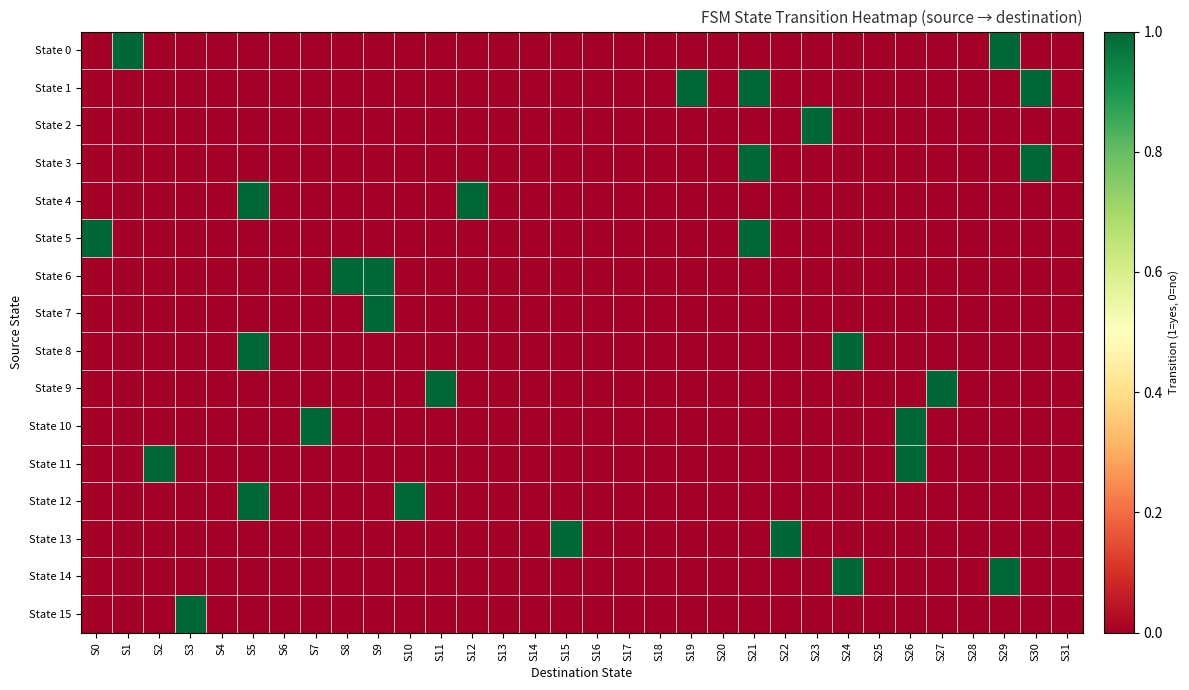

Reading left to right, extract all data points from this chart.

State 0: S0=0	S1=1	S2=0	S3=0	S4=0	S5=0	S6=0	S7=0	S8=0	S9=0	S10=0	S11=0	S12=0	S13=0	S14=0	S15=0	S16=0	S17=0	S18=0	S19=0	S20=0	S21=0	S22=0	S23=0	S24=0	S25=0	S26=0	S27=0	S28=0	S29=1	S30=0	S31=0
State 1: S0=0	S1=0	S2=0	S3=0	S4=0	S5=0	S6=0	S7=0	S8=0	S9=0	S10=0	S11=0	S12=0	S13=0	S14=0	S15=0	S16=0	S17=0	S18=0	S19=1	S20=0	S21=1	S22=0	S23=0	S24=0	S25=0	S26=0	S27=0	S28=0	S29=0	S30=1	S31=0
State 2: S0=0	S1=0	S2=0	S3=0	S4=0	S5=0	S6=0	S7=0	S8=0	S9=0	S10=0	S11=0	S12=0	S13=0	S14=0	S15=0	S16=0	S17=0	S18=0	S19=0	S20=0	S21=0	S22=0	S23=1	S24=0	S25=0	S26=0	S27=0	S28=0	S29=0	S30=0	S31=0
State 3: S0=0	S1=0	S2=0	S3=0	S4=0	S5=0	S6=0	S7=0	S8=0	S9=0	S10=0	S11=0	S12=0	S13=0	S14=0	S15=0	S16=0	S17=0	S18=0	S19=0	S20=0	S21=1	S22=0	S23=0	S24=0	S25=0	S26=0	S27=0	S28=0	S29=0	S30=1	S31=0
State 4: S0=0	S1=0	S2=0	S3=0	S4=0	S5=1	S6=0	S7=0	S8=0	S9=0	S10=0	S11=0	S12=1	S13=0	S14=0	S15=0	S16=0	S17=0	S18=0	S19=0	S20=0	S21=0	S22=0	S23=0	S24=0	S25=0	S26=0	S27=0	S28=0	S29=0	S30=0	S31=0
State 5: S0=1	S1=0	S2=0	S3=0	S4=0	S5=0	S6=0	S7=0	S8=0	S9=0	S10=0	S11=0	S12=0	S13=0	S14=0	S15=0	S16=0	S17=0	S18=0	S19=0	S20=0	S21=1	S22=0	S23=0	S24=0	S25=0	S26=0	S27=0	S28=0	S29=0	S30=0	S31=0
State 6: S0=0	S1=0	S2=0	S3=0	S4=0	S5=0	S6=0	S7=0	S8=1	S9=1	S10=0	S11=0	S12=0	S13=0	S14=0	S15=0	S16=0	S17=0	S18=0	S19=0	S20=0	S21=0	S22=0	S23=0	S24=0	S25=0	S26=0	S27=0	S28=0	S29=0	S30=0	S31=0
State 7: S0=0	S1=0	S2=0	S3=0	S4=0	S5=0	S6=0	S7=0	S8=0	S9=1	S10=0	S11=0	S12=0	S13=0	S14=0	S15=0	S16=0	S17=0	S18=0	S19=0	S20=0	S21=0	S22=0	S23=0	S24=0	S25=0	S26=0	S27=0	S28=0	S29=0	S30=0	S31=0
State 8: S0=0	S1=0	S2=0	S3=0	S4=0	S5=1	S6=0	S7=0	S8=0	S9=0	S10=0	S11=0	S12=0	S13=0	S14=0	S15=0	S16=0	S17=0	S18=0	S19=0	S20=0	S21=0	S22=0	S23=0	S24=1	S25=0	S26=0	S27=0	S28=0	S29=0	S30=0	S31=0
State 9: S0=0	S1=0	S2=0	S3=0	S4=0	S5=0	S6=0	S7=0	S8=0	S9=0	S10=0	S11=1	S12=0	S13=0	S14=0	S15=0	S16=0	S17=0	S18=0	S19=0	S20=0	S21=0	S22=0	S23=0	S24=0	S25=0	S26=0	S27=1	S28=0	S29=0	S30=0	S31=0
State 10: S0=0	S1=0	S2=0	S3=0	S4=0	S5=0	S6=0	S7=1	S8=0	S9=0	S10=0	S11=0	S12=0	S13=0	S14=0	S15=0	S16=0	S17=0	S18=0	S19=0	S20=0	S21=0	S22=0	S23=0	S24=0	S25=0	S26=1	S27=0	S28=0	S29=0	S30=0	S31=0
State 11: S0=0	S1=0	S2=1	S3=0	S4=0	S5=0	S6=0	S7=0	S8=0	S9=0	S10=0	S11=0	S12=0	S13=0	S14=0	S15=0	S16=0	S17=0	S18=0	S19=0	S20=0	S21=0	S22=0	S23=0	S24=0	S25=0	S26=1	S27=0	S28=0	S29=0	S30=0	S31=0
State 12: S0=0	S1=0	S2=0	S3=0	S4=0	S5=1	S6=0	S7=0	S8=0	S9=0	S10=1	S11=0	S12=0	S13=0	S14=0	S15=0	S16=0	S17=0	S18=0	S19=0	S20=0	S21=0	S22=0	S23=0	S24=0	S25=0	S26=0	S27=0	S28=0	S29=0	S30=0	S31=0
State 13: S0=0	S1=0	S2=0	S3=0	S4=0	S5=0	S6=0	S7=0	S8=0	S9=0	S10=0	S11=0	S12=0	S13=0	S14=0	S15=1	S16=0	S17=0	S18=0	S19=0	S20=0	S21=0	S22=1	S23=0	S24=0	S25=0	S26=0	S27=0	S28=0	S29=0	S30=0	S31=0
State 14: S0=0	S1=0	S2=0	S3=0	S4=0	S5=0	S6=0	S7=0	S8=0	S9=0	S10=0	S11=0	S12=0	S13=0	S14=0	S15=0	S16=0	S17=0	S18=0	S19=0	S20=0	S21=0	S22=0	S23=0	S24=1	S25=0	S26=0	S27=0	S28=0	S29=1	S30=0	S31=0
State 15: S0=0	S1=0	S2=0	S3=1	S4=0	S5=0	S6=0	S7=0	S8=0	S9=0	S10=0	S11=0	S12=0	S13=0	S14=0	S15=0	S16=0	S17=0	S18=0	S19=0	S20=0	S21=0	S22=0	S23=0	S24=0	S25=0	S26=0	S27=0	S28=0	S29=0	S30=0	S31=0